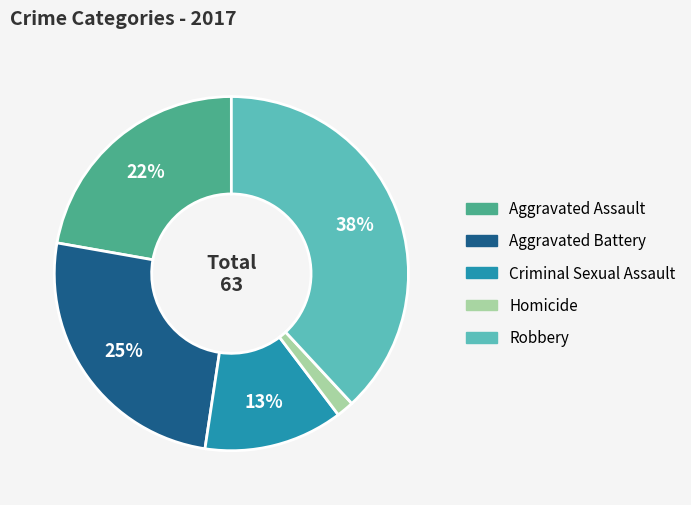

Does Aggravated Battery account for over 50% of the chart?

No